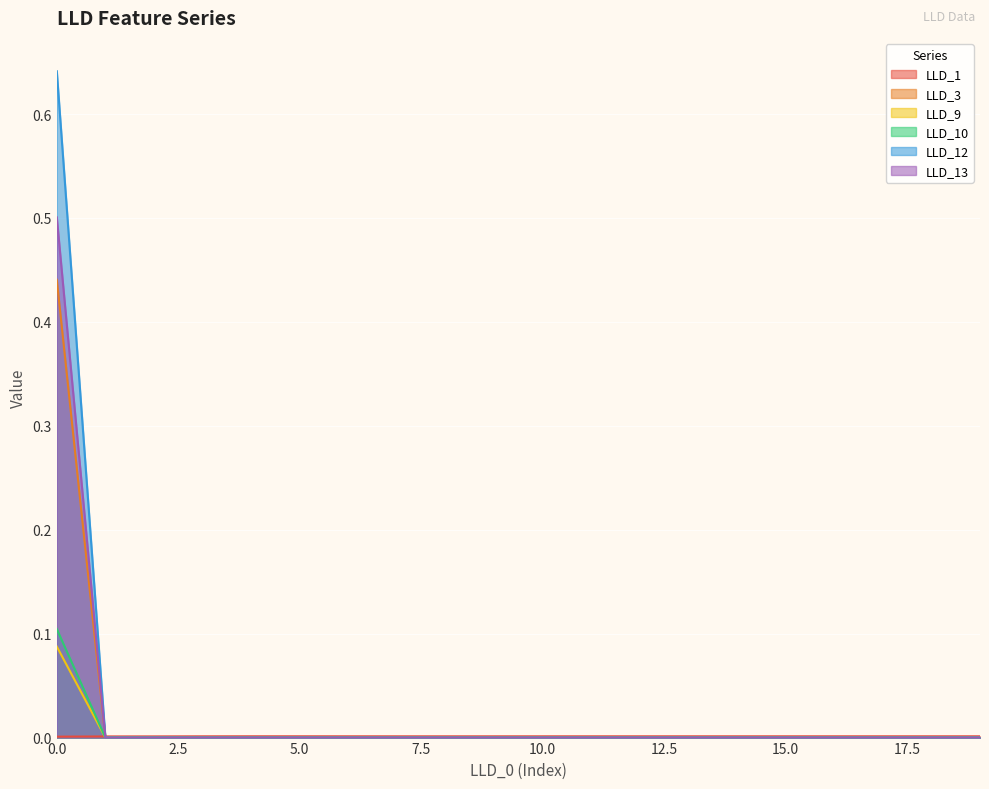

Rank the categories by LLD_3 value from lowest to highest.

1, 2, 3, 4, 5, 6, 7, 8, 9, 10, 11, 12, 13, 14, 15, 16, 17, 18, 19, 0